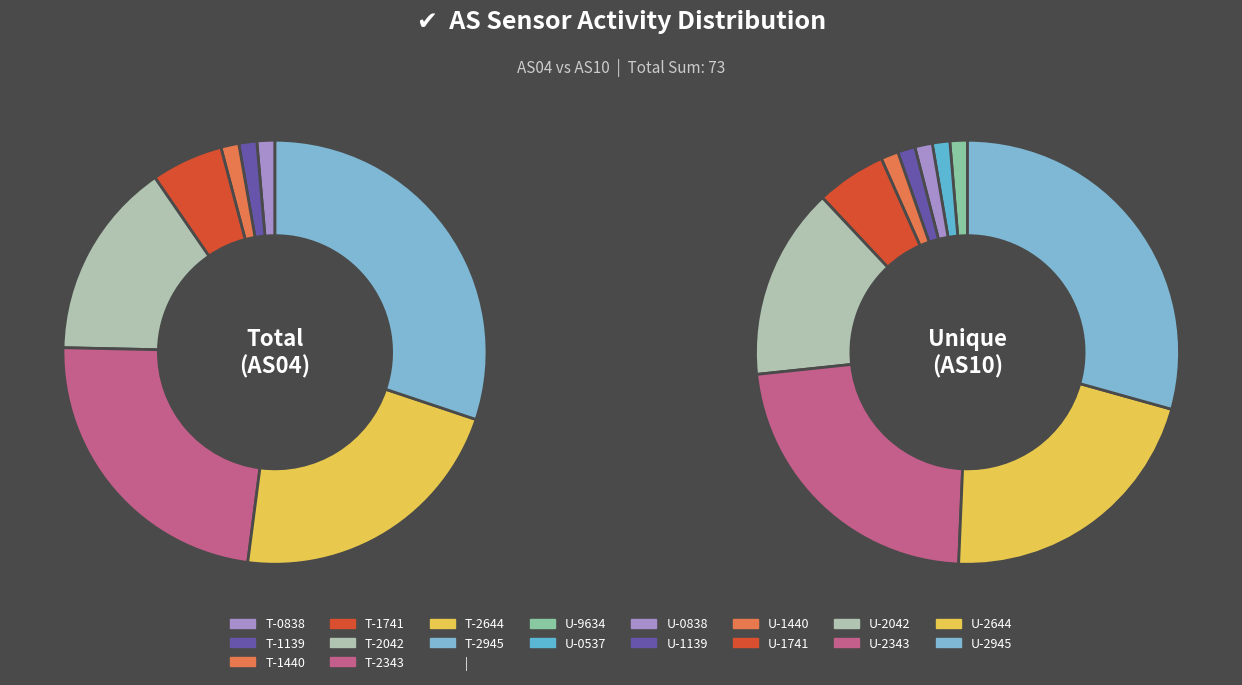

The 1701310537 slice represents 14% of the pie. True or false?

False